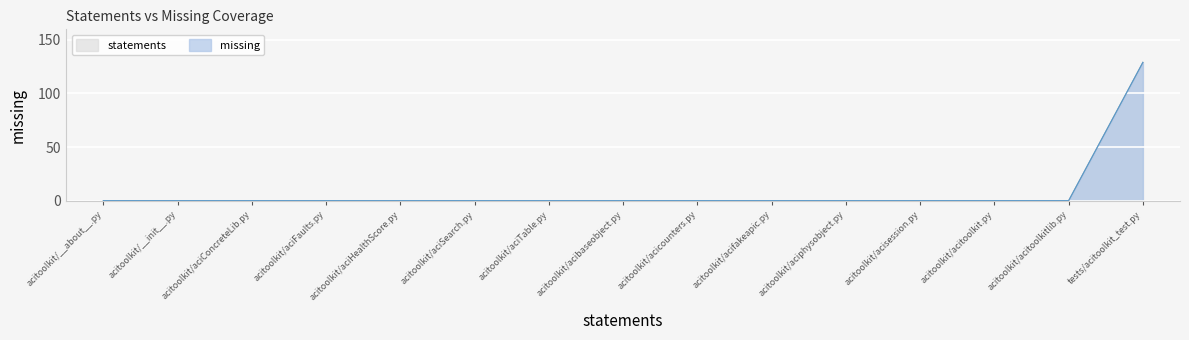

Does the chart display data point markers on the line(s)?

No